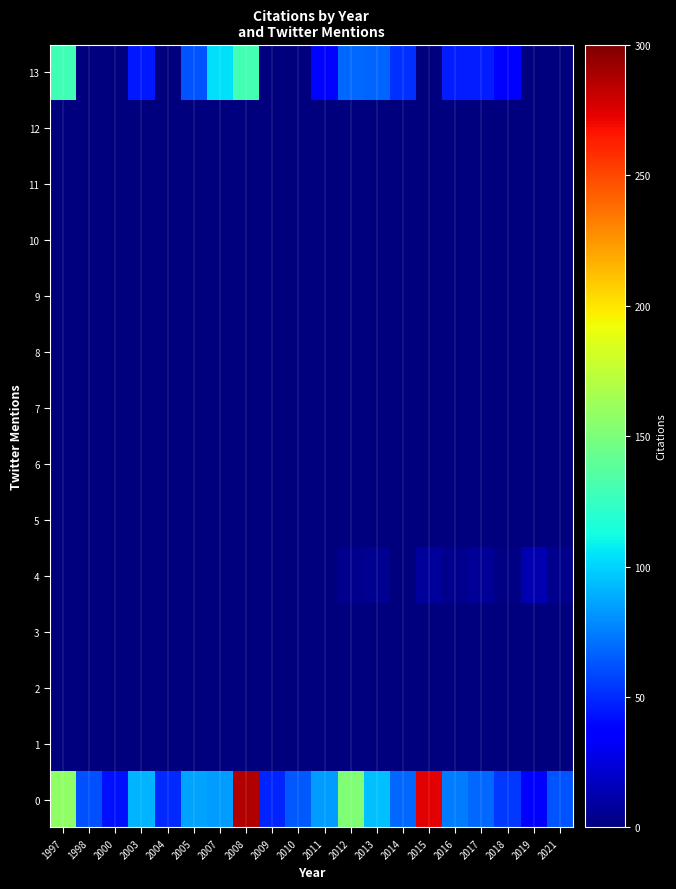

What is the total value across all series at 2017?

121